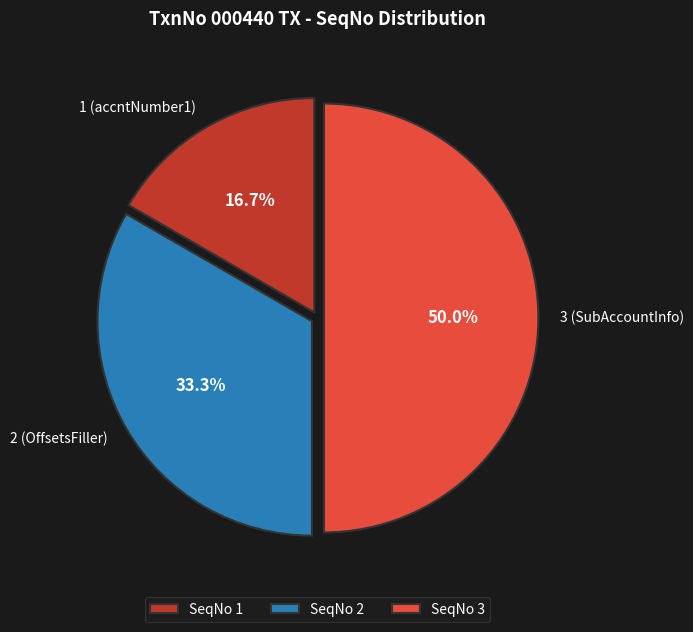

What is the ratio of the value at 1 (accntNumber1) to the value at 3 (SubAccountInfo)?

0.3